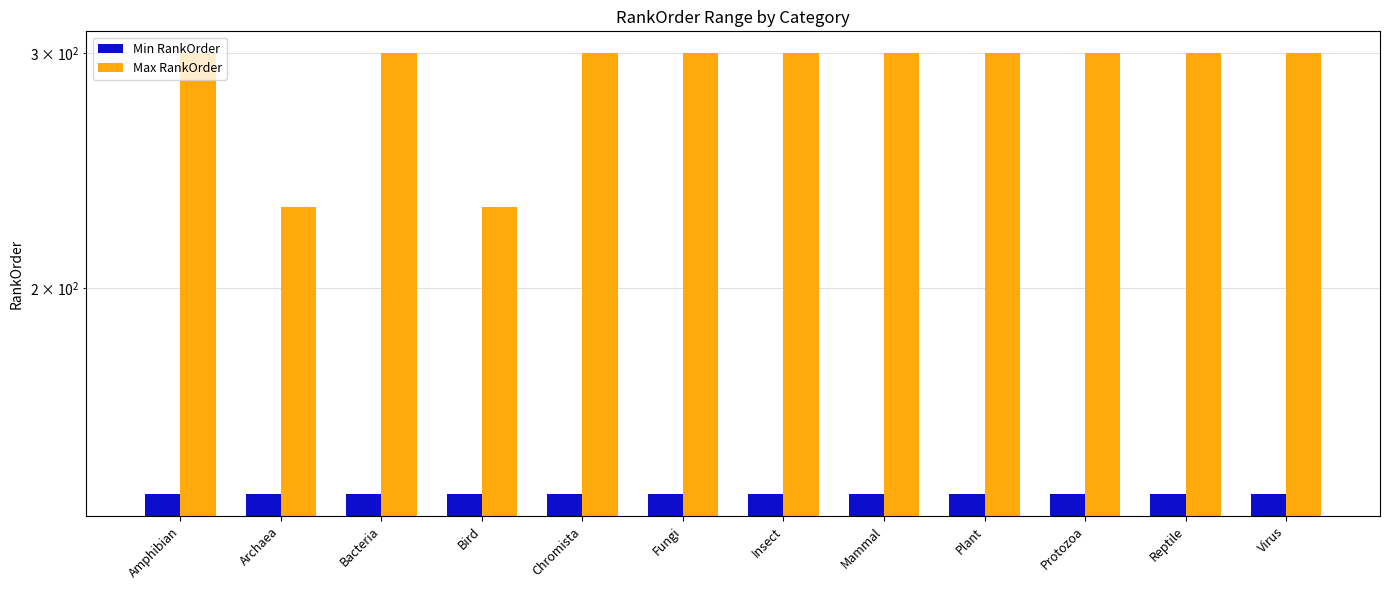

Count the number of categories in the chart.

12